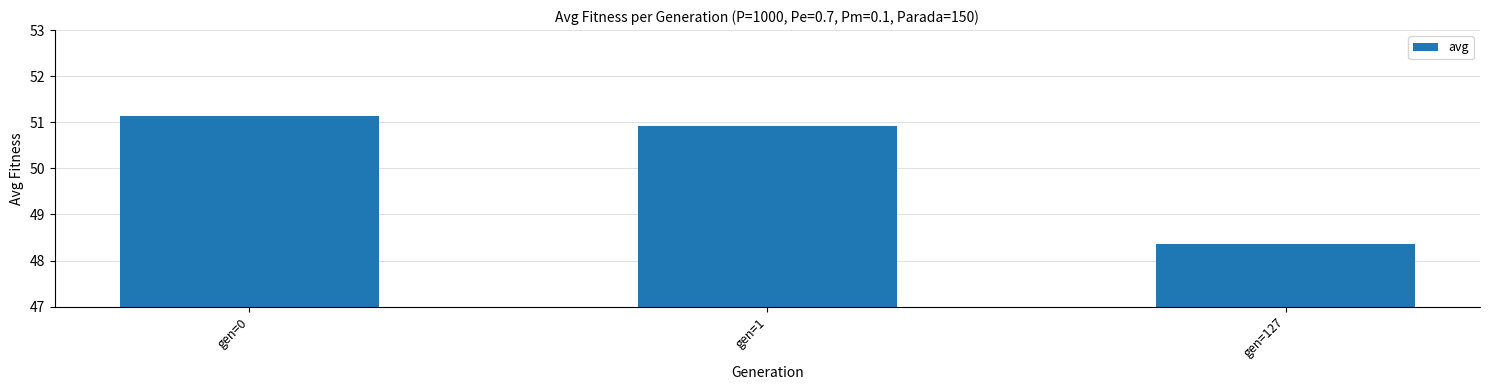

What is the sum of the values at gen=0 and gen=127?

99.5